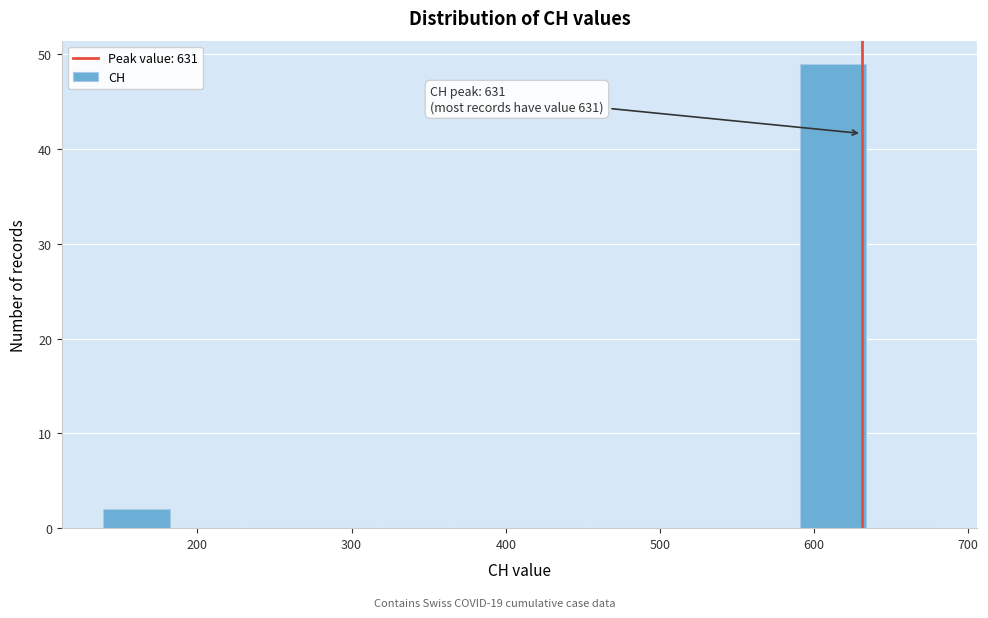

Over which range of the x-axis is the bar tallest?

590 to 640